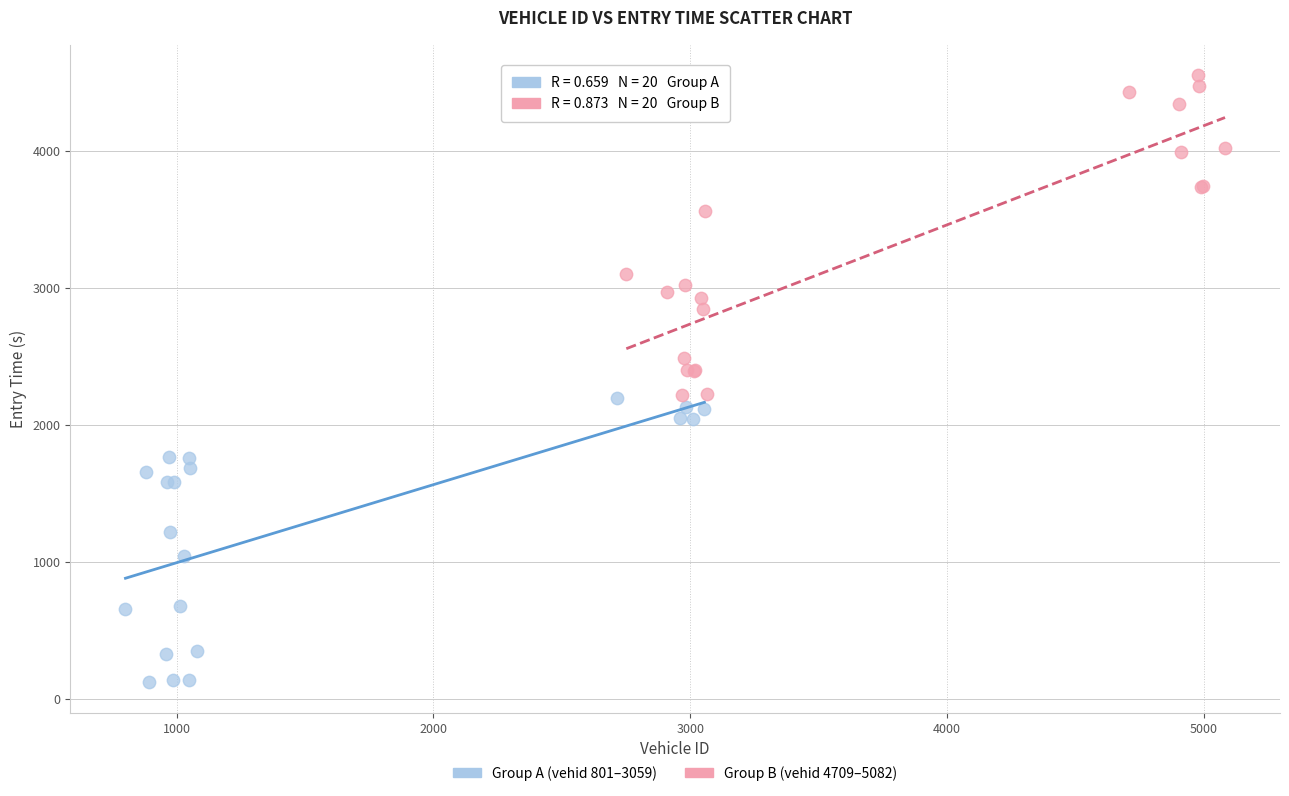

Which series contains the highest Y value?

Group B (vehid 4709–5082)